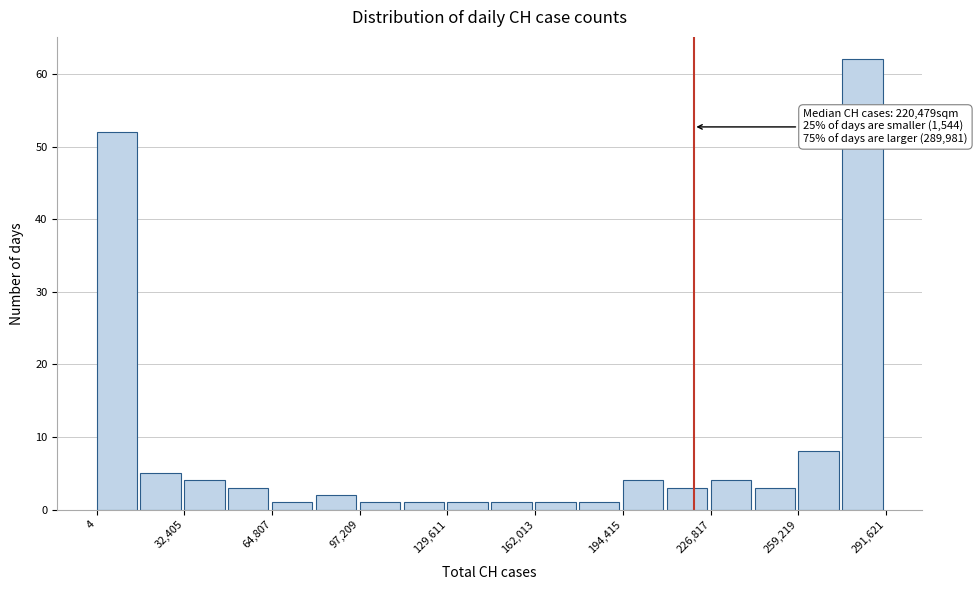

Around what value on the x-axis is the tallest bar? Give the approximate position of its centre, as read against the axis.

285000